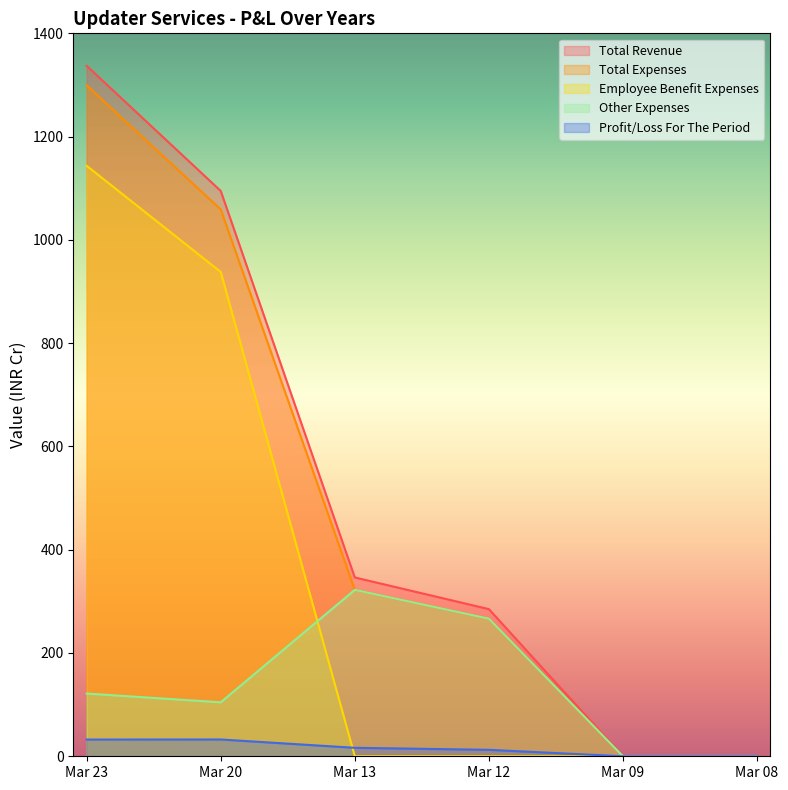

Reading left to right, what are all the values shown in this chart?

Total Revenue: Mar 23=1337.1	Mar 20=1094.8	Mar 13=346.3	Mar 12=285.0	Mar 09=0.0	Mar 08=0.0
Total Expenses: Mar 23=1299.2	Mar 20=1059.0	Mar 13=322.3	Mar 12=266.5	Mar 09=0.0	Mar 08=0.0
Employee Benefit Expenses: Mar 23=1143.5	Mar 20=937.9	Mar 13=0.0	Mar 12=0.0	Mar 09=0.0	Mar 08=0.0
Other Expenses: Mar 23=121.5	Mar 20=104.5	Mar 13=322.3	Mar 12=266.5	Mar 09=0.0	Mar 08=0.0
Profit/Loss For The Period: Mar 23=32.4	Mar 20=32.5	Mar 13=16.4	Mar 12=12.5	Mar 09=0.0	Mar 08=0.0